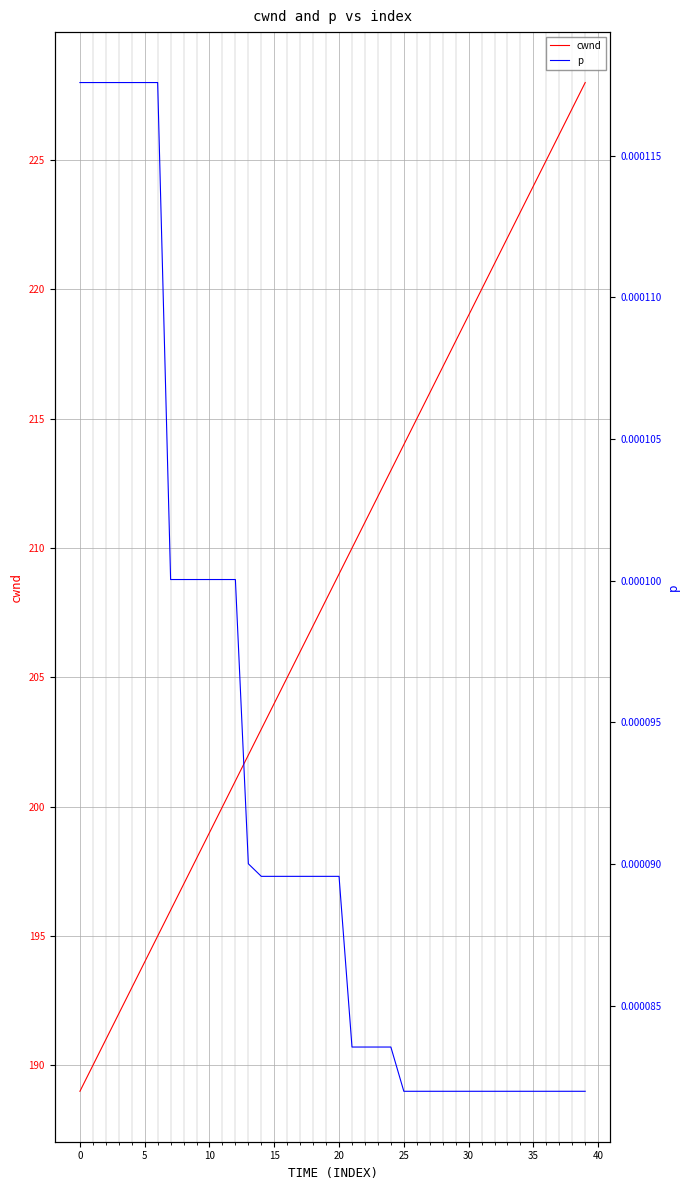

True or false: p and cwnd cross at least once.

False